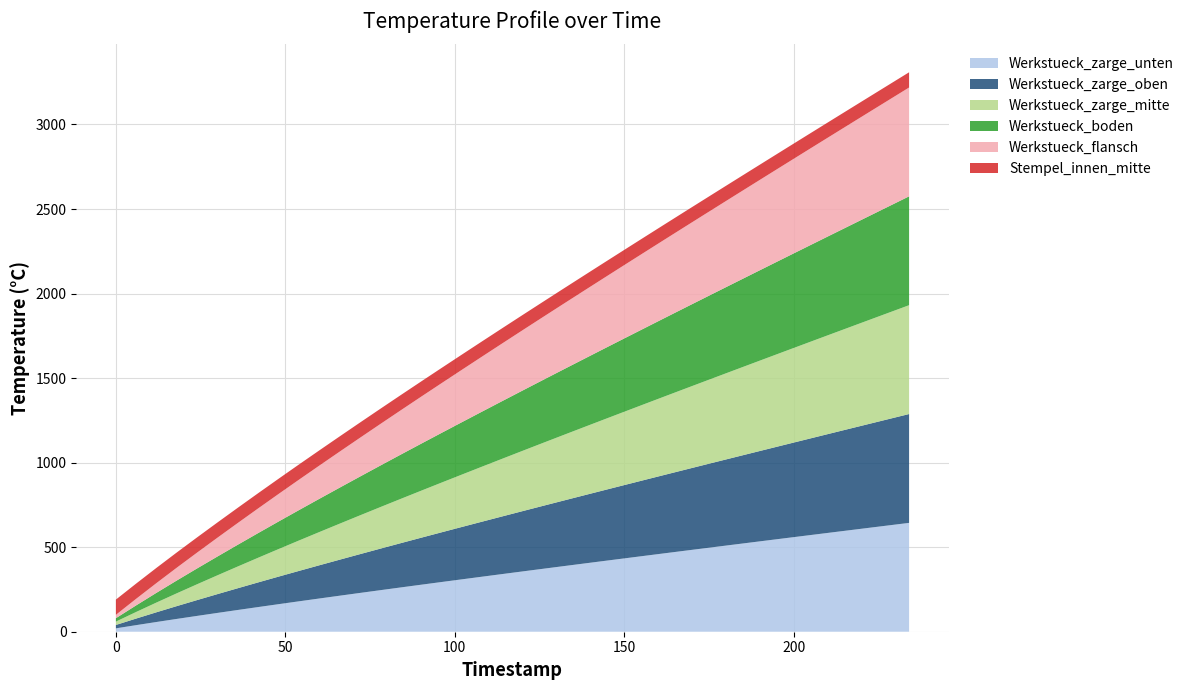

Reading left to right, transcribe all the data shown in this chart.

Werkstueck_zarge_unten: 20.0	39.0	57.6	75.9	93.7	111.3	128.7	146.0	163.0	179.8	196.5	213.0	229.4	245.7	261.8	277.9	293.8	309.6	325.4	341.1	356.7	372.2	387.7	403.1	418.5	433.8	449.0	464.2	479.3	494.4	509.5	524.5	539.5	554.5	569.5	584.4	599.2	614.1	628.9	643.8
Werkstueck_zarge_oben: 20.0	39.0	57.6	75.9	93.7	111.3	128.7	146.0	163.0	179.8	196.5	213.0	229.4	245.7	261.8	277.9	293.8	309.6	325.4	341.1	356.7	372.2	387.7	403.1	418.5	433.8	449.0	464.2	479.3	494.4	509.5	524.5	539.5	554.5	569.5	584.4	599.2	614.1	628.9	643.8
Werkstueck_zarge_mitte: 20.0	39.0	57.6	75.9	93.7	111.3	128.7	146.0	163.0	179.8	196.5	213.0	229.4	245.7	261.8	277.9	293.8	309.6	325.4	341.1	356.7	372.2	387.7	403.1	418.5	433.8	449.0	464.2	479.3	494.4	509.5	524.5	539.5	554.5	569.5	584.4	599.2	614.1	628.9	643.8
Werkstueck_boden: 20.0	39.0	57.6	75.9	93.7	111.3	128.7	146.0	163.0	179.8	196.5	213.0	229.4	245.7	261.8	277.9	293.8	309.6	325.4	341.1	356.7	372.2	387.7	403.1	418.5	433.8	449.0	464.2	479.3	494.4	509.5	524.5	539.5	554.5	569.5	584.4	599.2	614.1	628.9	643.8
Werkstueck_flansch: 20.0	39.0	57.6	75.9	93.7	111.3	128.7	146.0	163.0	179.8	196.5	213.0	229.4	245.7	261.8	277.9	293.8	309.6	325.4	341.1	356.7	372.2	387.7	403.1	418.5	433.8	449.0	464.2	479.3	494.4	509.5	524.5	539.5	554.5	569.5	584.4	599.2	614.1	628.9	643.8
Stempel_innen_mitte: 90.0	90.0	90.0	90.0	90.0	90.0	90.0	90.0	90.0	90.0	90.0	90.0	90.0	90.0	90.0	90.0	90.0	90.0	90.0	90.0	90.0	90.0	90.0	90.0	90.0	90.0	90.0	90.0	90.0	90.0	90.0	90.0	90.0	90.0	90.0	90.0	90.0	90.0	90.0	90.0